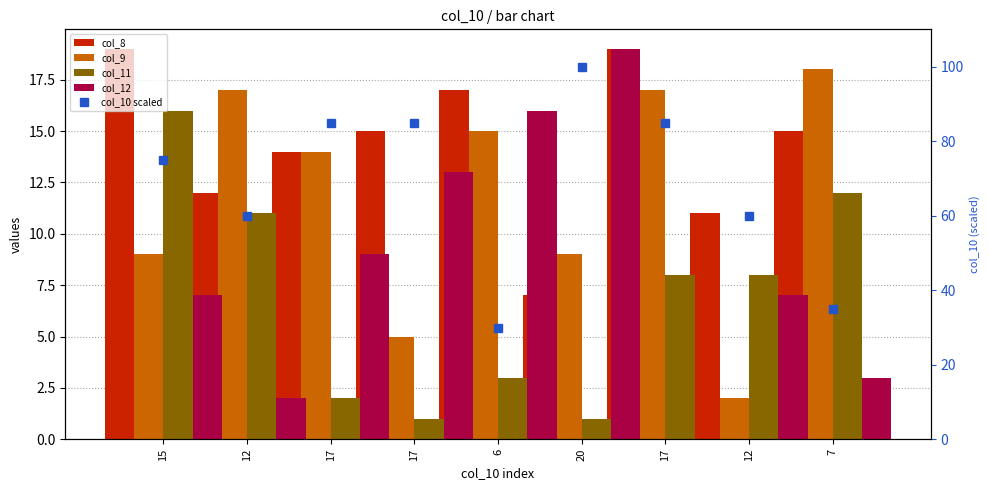

The value of col_10 scaled at 7 is 24. True or false?

False